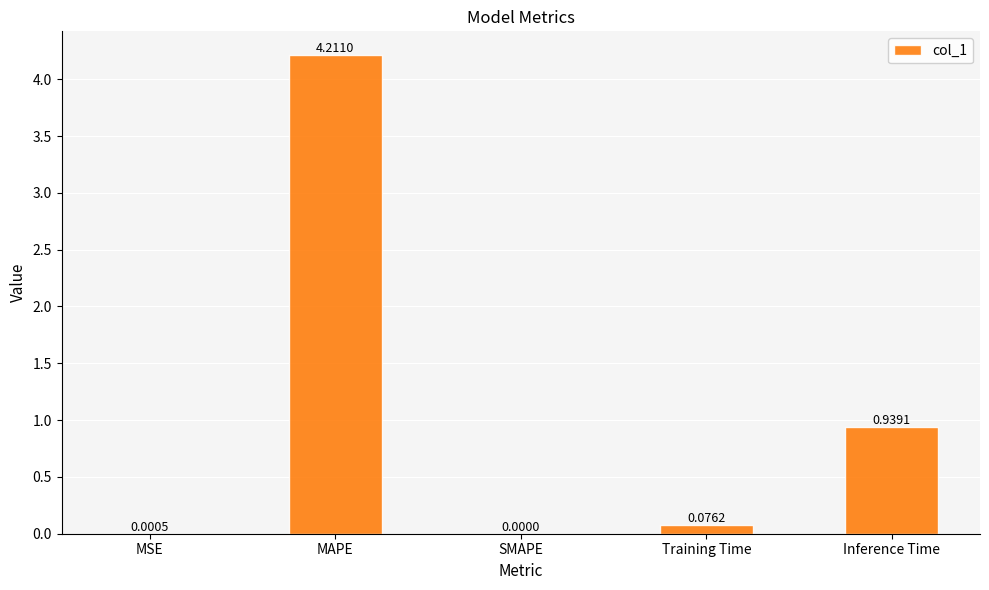

At which category does the chart reach its peak across all series?

MAPE